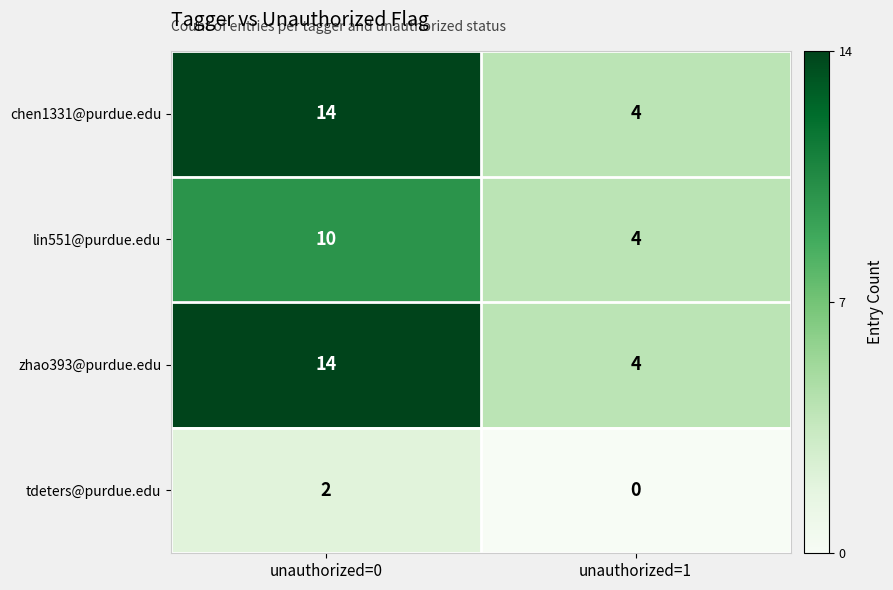

Read the zhao393@purdue.edu value at unauthorized=0.

14